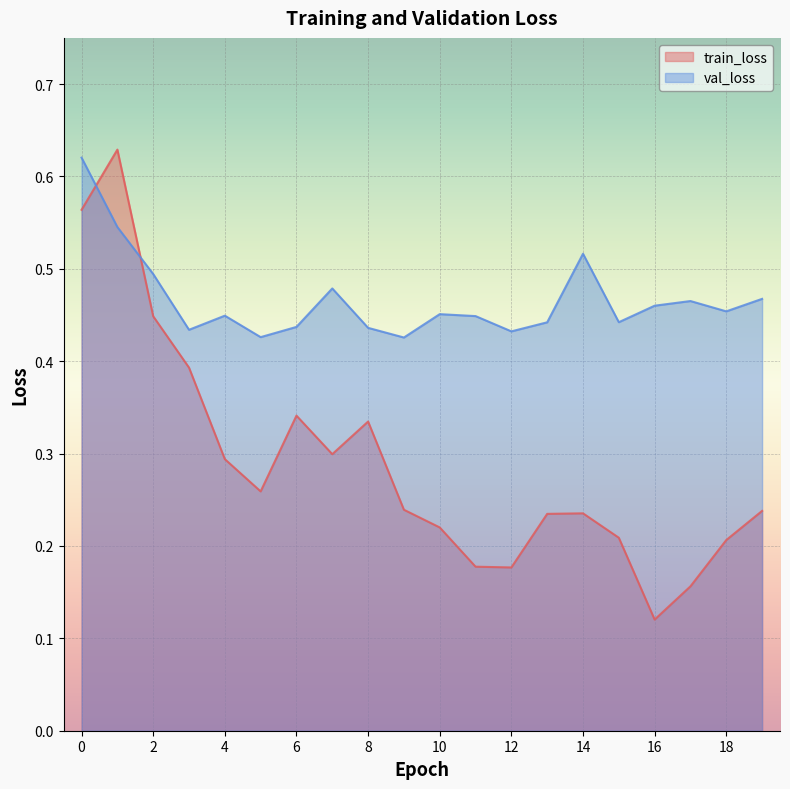

What is the average value of the val_loss series?

0.5